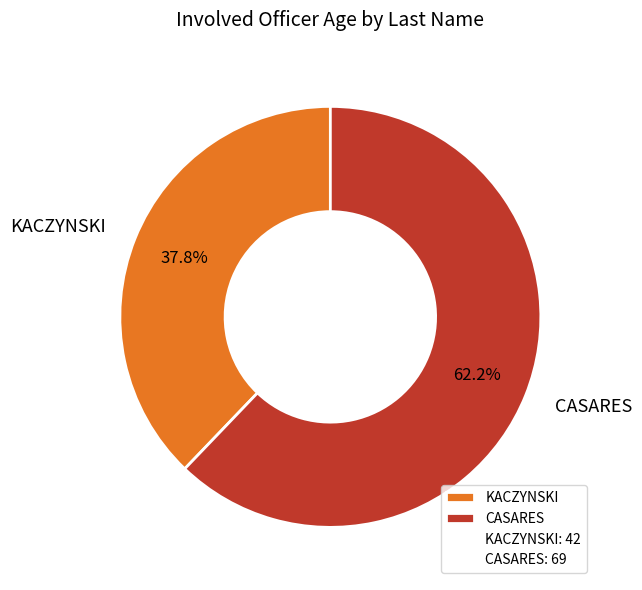

To the nearest percent, what percentage of the pie is CASARES?

62%